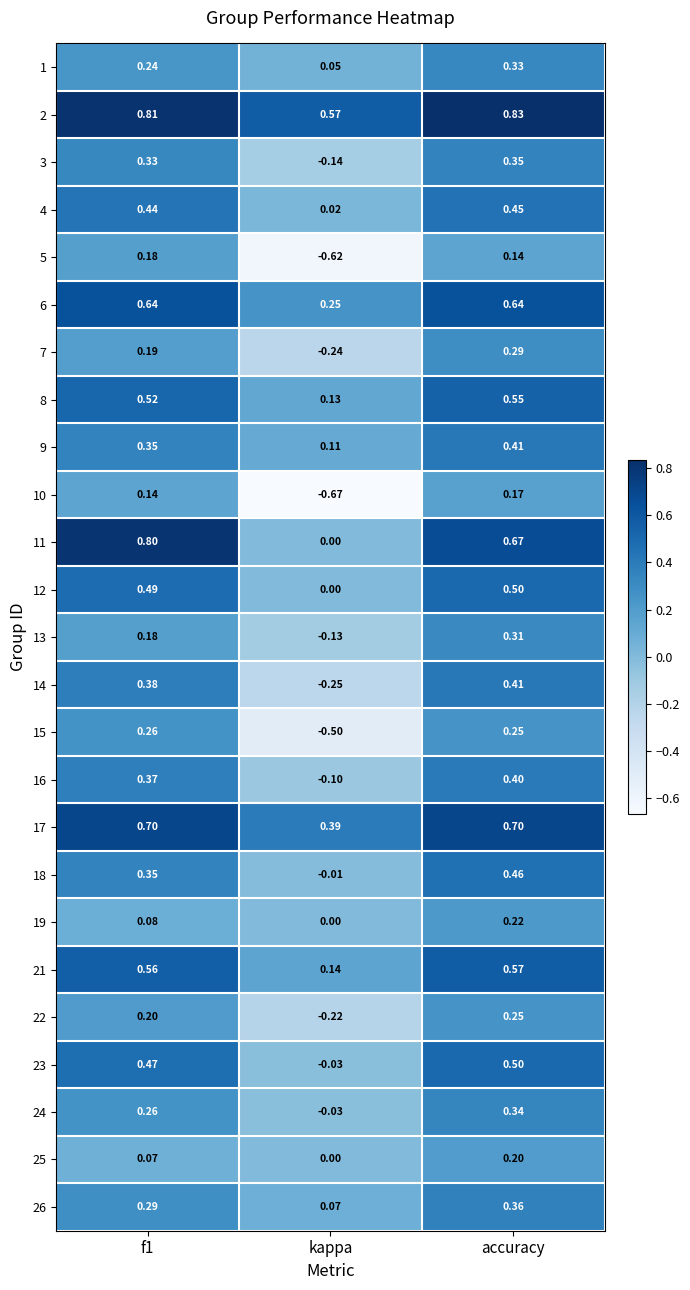

At which label is 15 closest to 0?

accuracy